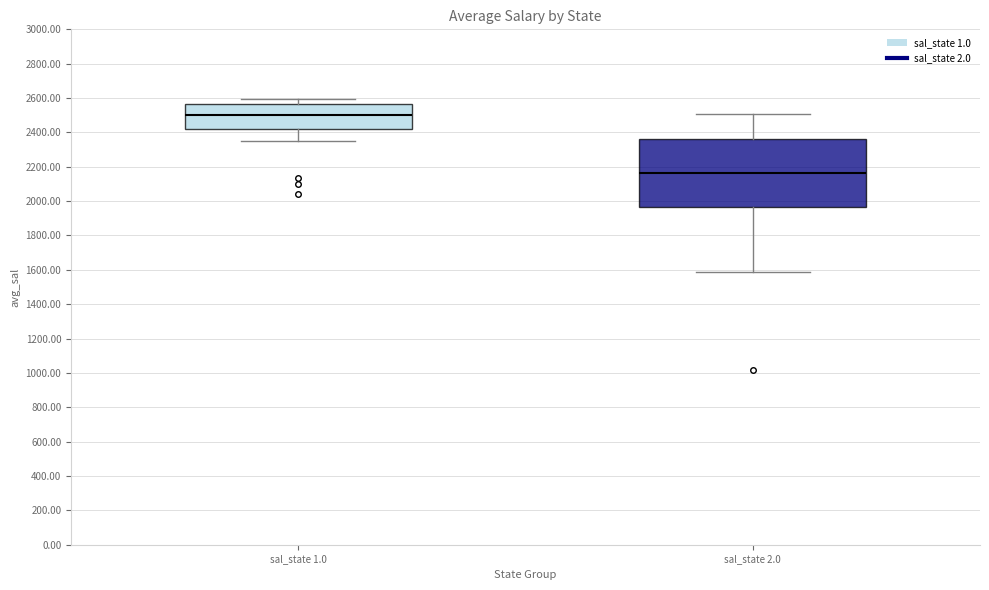

Reading left to right, read every box against the y-axis: the position of its median line, the range the box covers, and the ends of its whiskers. The values are not printed on the chart, so give them approximately, as read against the axis.

sal_state 1.0: median 2500, box 2420 to 2560, whiskers 2340 to 2600
sal_state 2.0: median 2160, box 1960 to 2360, whiskers 1580 to 2500